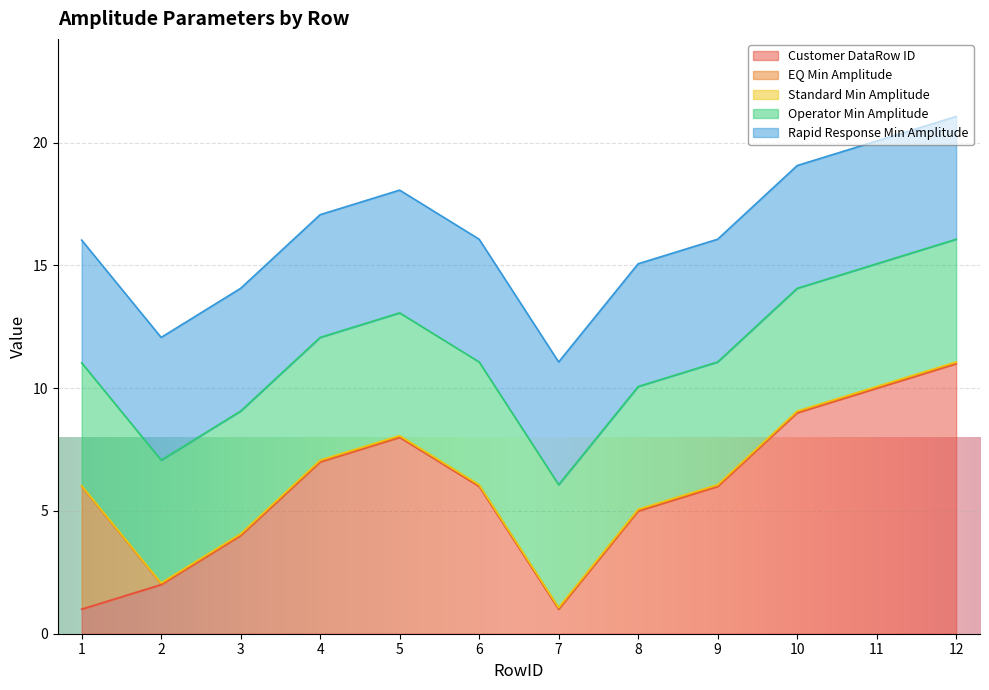

How many lines are shown in the chart?

5